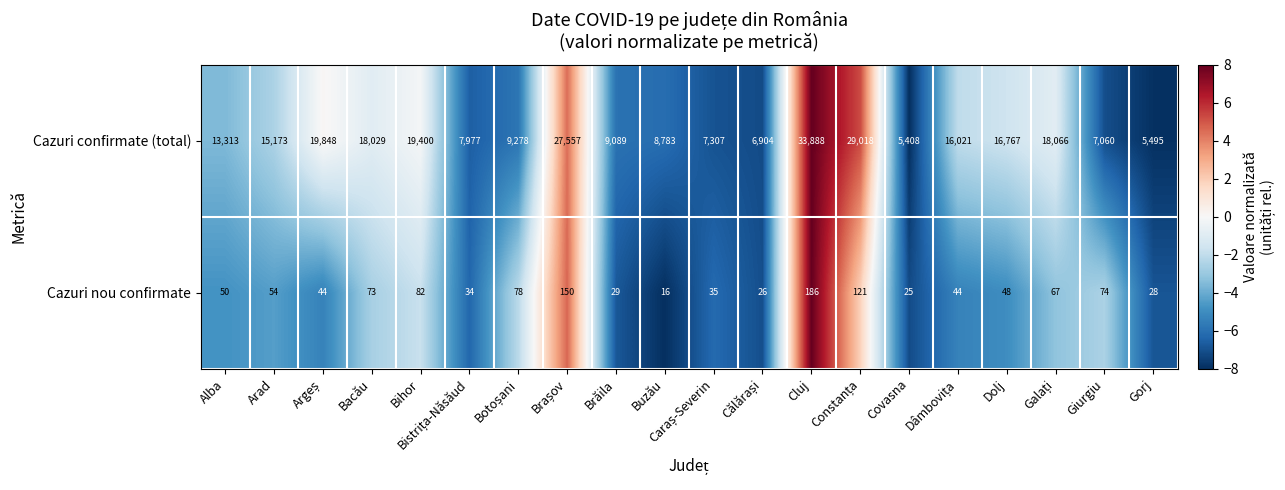

What is the maximum value shown in the chart?

33888